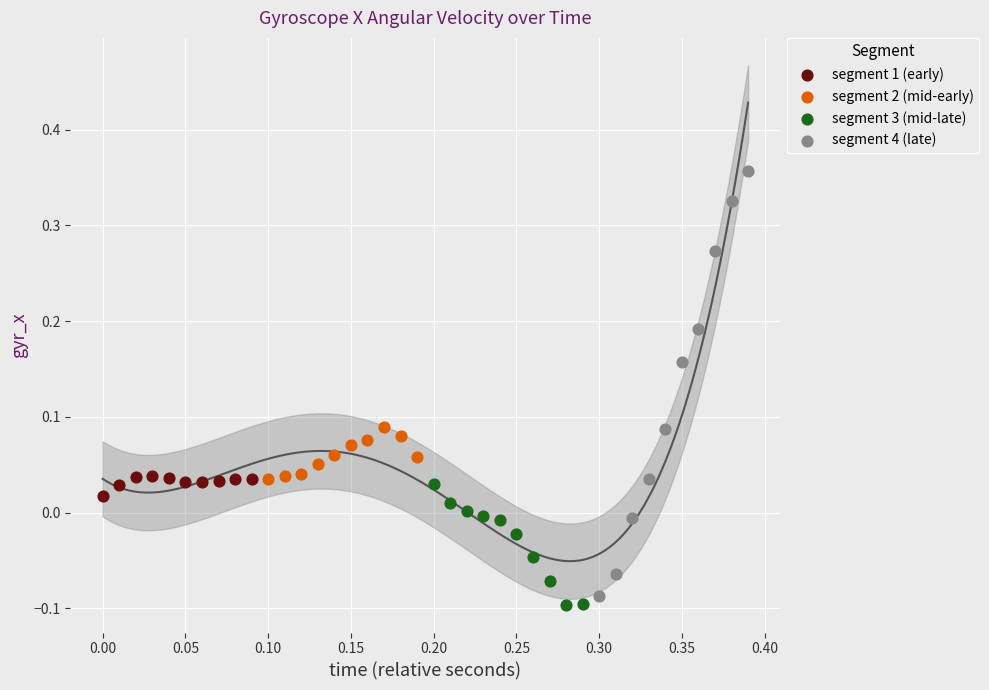

Which series has the largest Y range (max minus min)?

segment 4 (late)